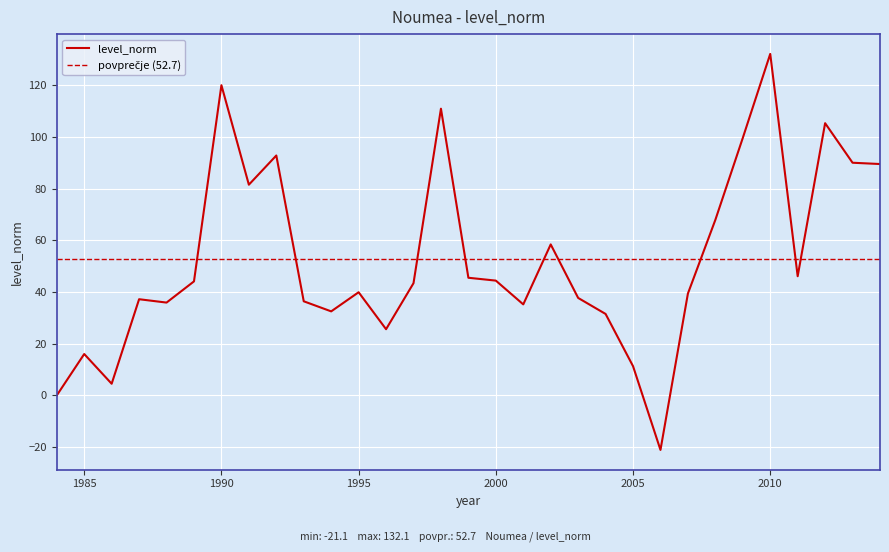

How many interior local peaks (higher than both neighbors) does the data have?

9